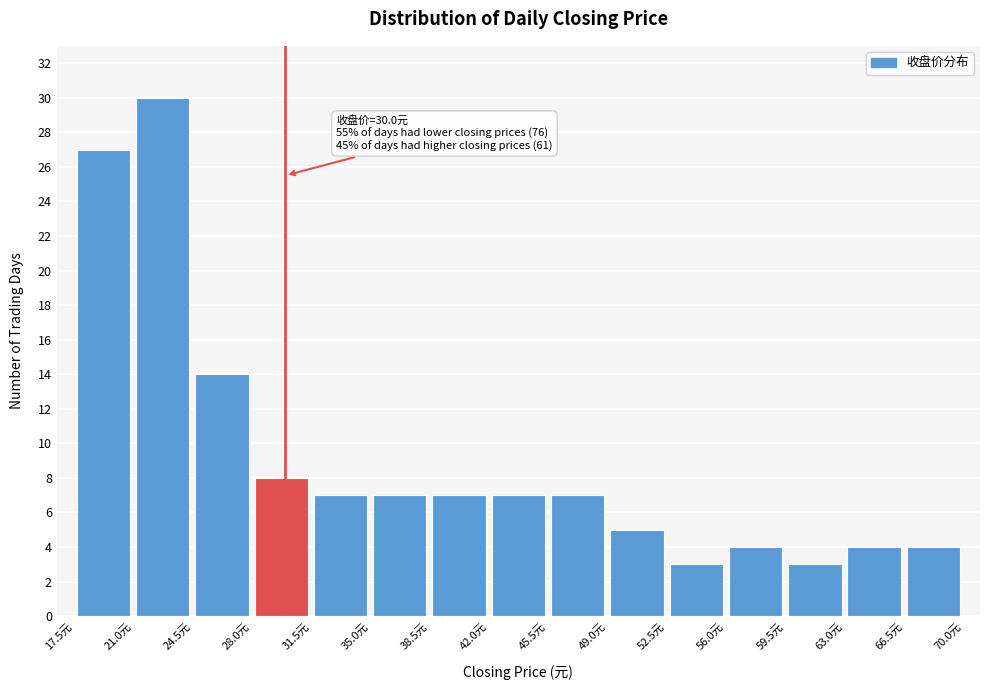

Over which range of the x-axis is the bar tallest?

21.0 to 24.5